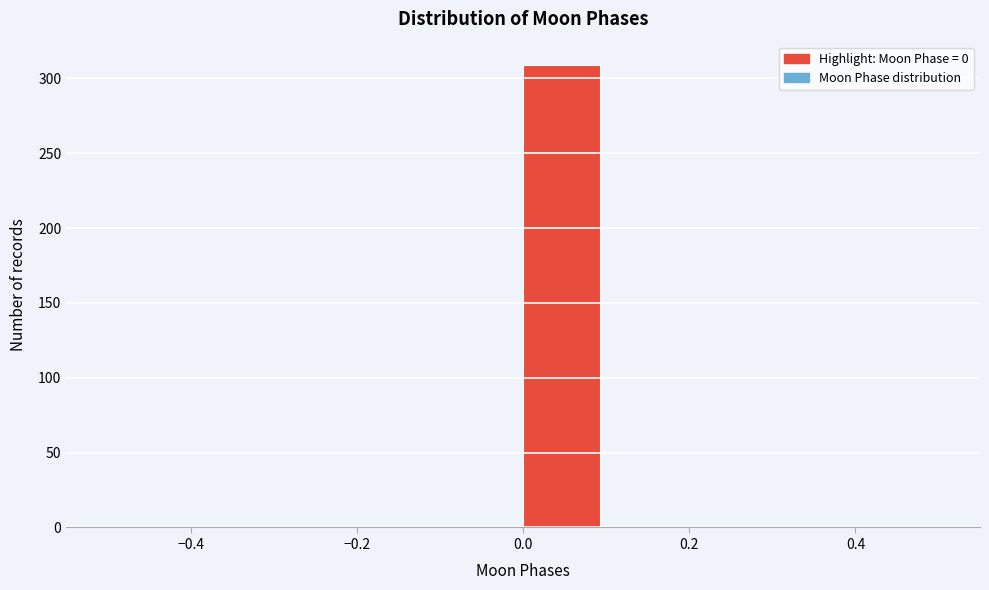

Reading left to right, list every bar in this chart as the range it spans on the x-axis followed by its height. The values are not printed on the chart, so give them approximately, as read against the axis.

-0.5 to -0.4: 0
-0.4 to -0.3: 0
-0.3 to -0.2: 0
-0.2 to -0.1: 0
-0.1 to 0.0: 0
0.0 to 0.1: 310
0.1 to 0.2: 0
0.2 to 0.3: 0
0.3 to 0.4: 0
0.4 to 0.5: 0